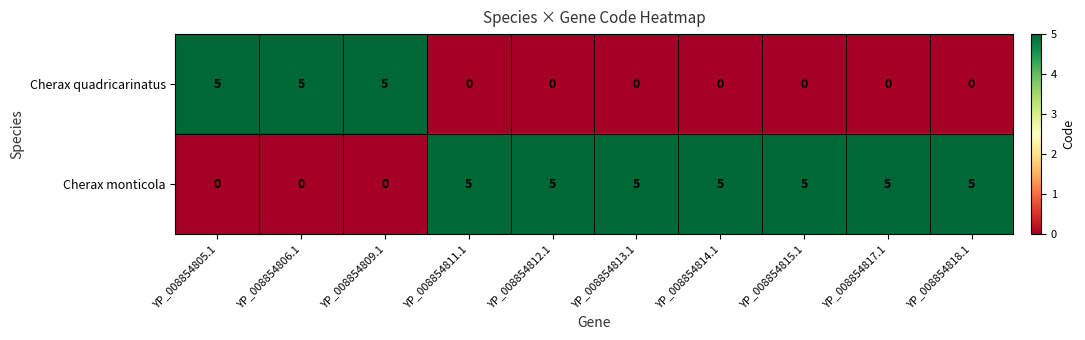

Reading left to right, what are all the values shown in this chart?

Cherax quadricarinatus: YP_008854805.1=5	YP_008854806.1=5	YP_008854809.1=5	YP_008854811.1=0	YP_008854812.1=0	YP_008854813.1=0	YP_008854814.1=0	YP_008854815.1=0	YP_008854817.1=0	YP_008854818.1=0
Cherax monticola: YP_008854805.1=0	YP_008854806.1=0	YP_008854809.1=0	YP_008854811.1=5	YP_008854812.1=5	YP_008854813.1=5	YP_008854814.1=5	YP_008854815.1=5	YP_008854817.1=5	YP_008854818.1=5